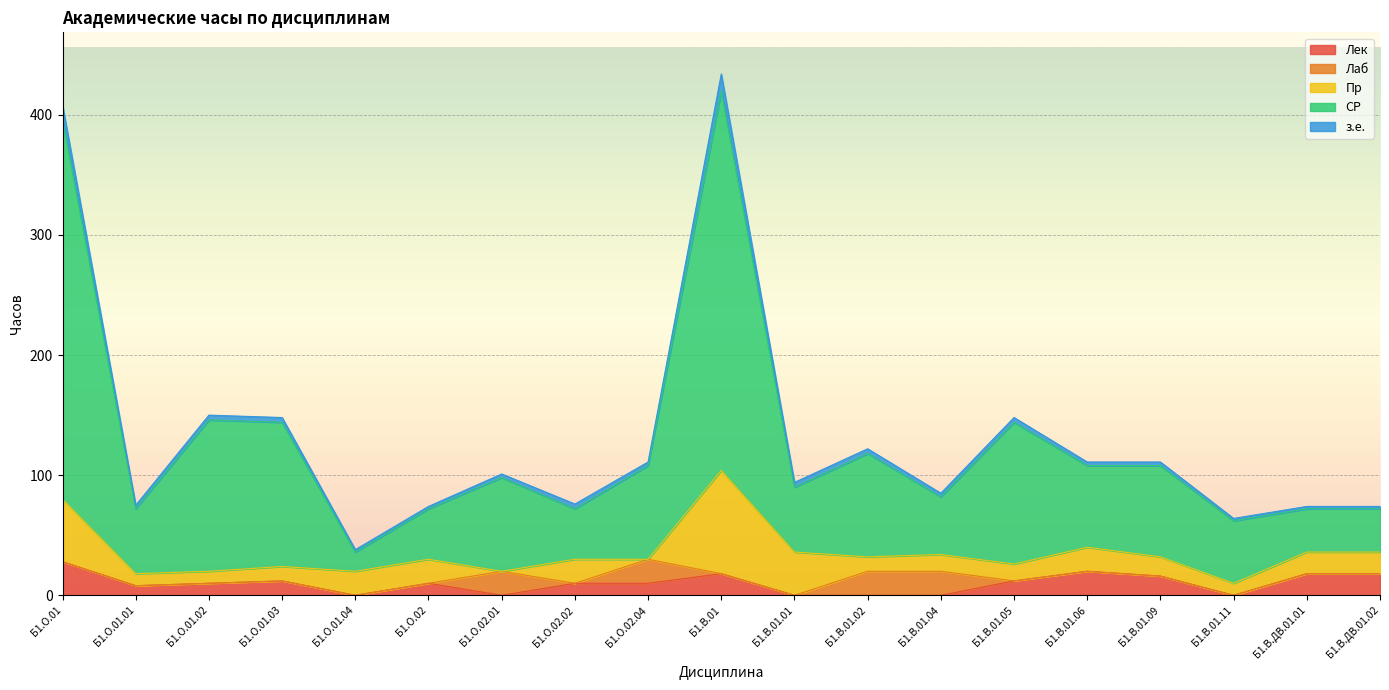

True or false: СР and Лаб intersect in this chart.

False